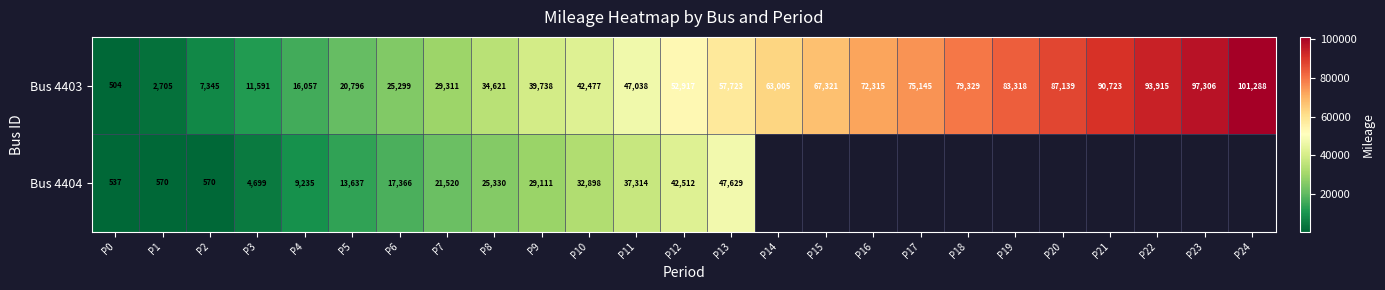

What is the approximate value of Bus 4403 at P11, to the nearest 10?

47040